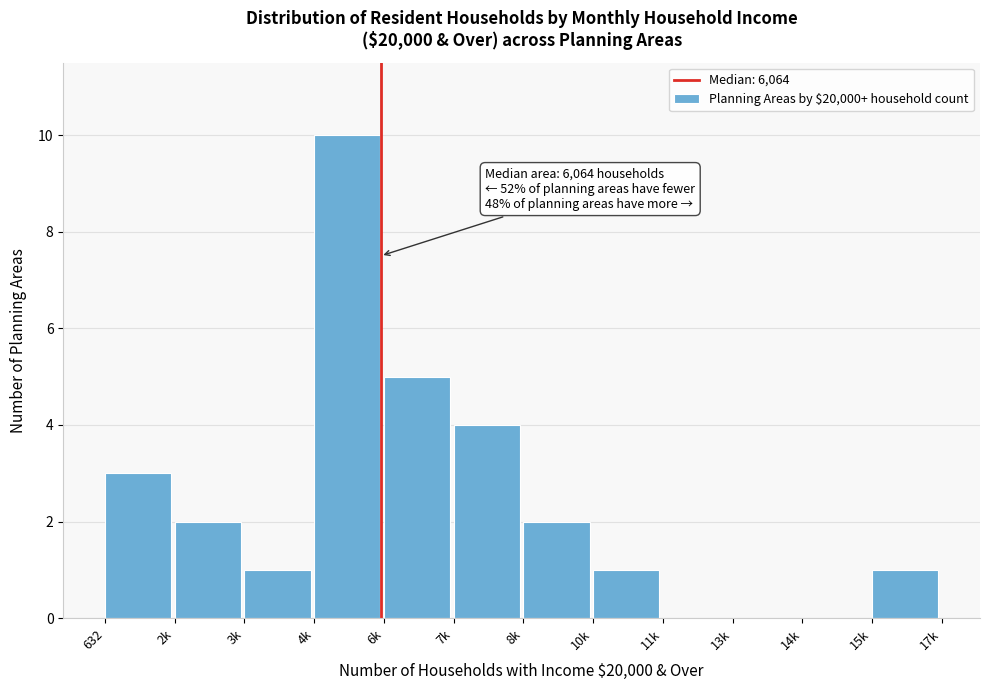

Reading left to right, what are all the values shown in this chart?

632=3	2k=2	3k=1	4k=10	6k=5	7k=4	8k=2	10k=1	11k=0	13k=0	14k=0	15k=1